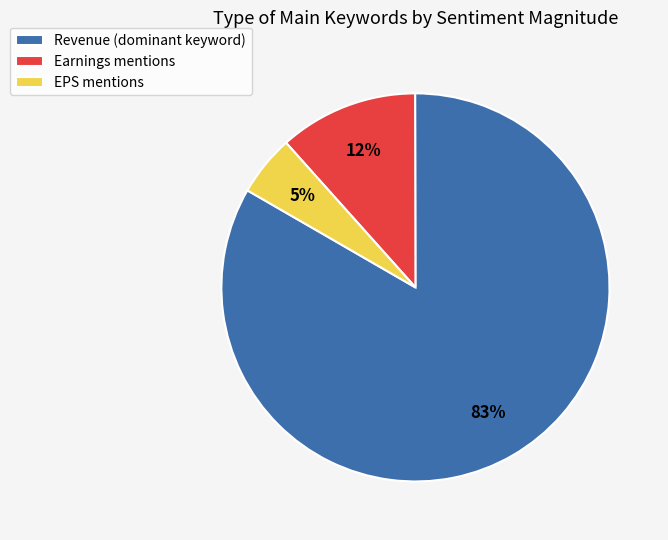

Do Revenue (dominant keyword) and EPS mentions together represent more than half of the pie?

Yes